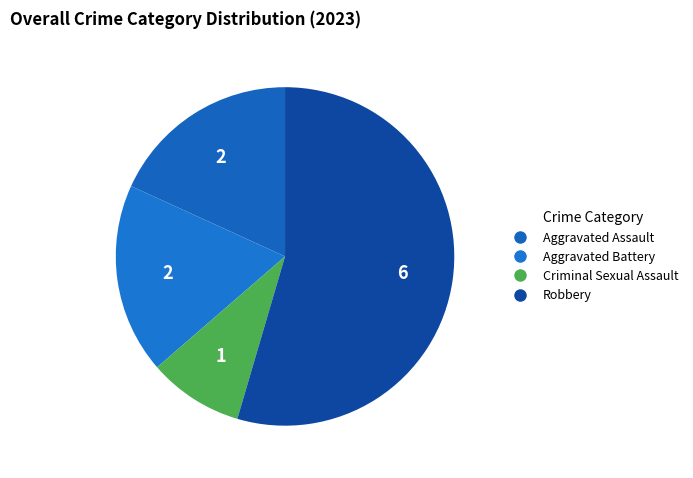

How many slices are in this pie chart?

4